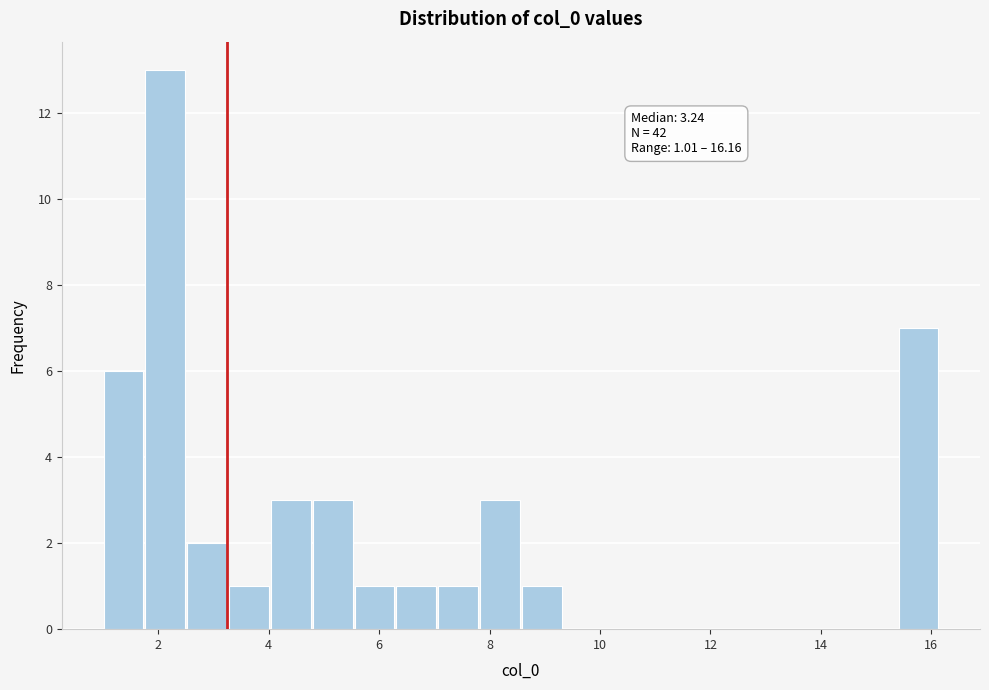

Around what value on the x-axis is the tallest bar? Give the approximate position of its centre, as read against the axis.

2.2